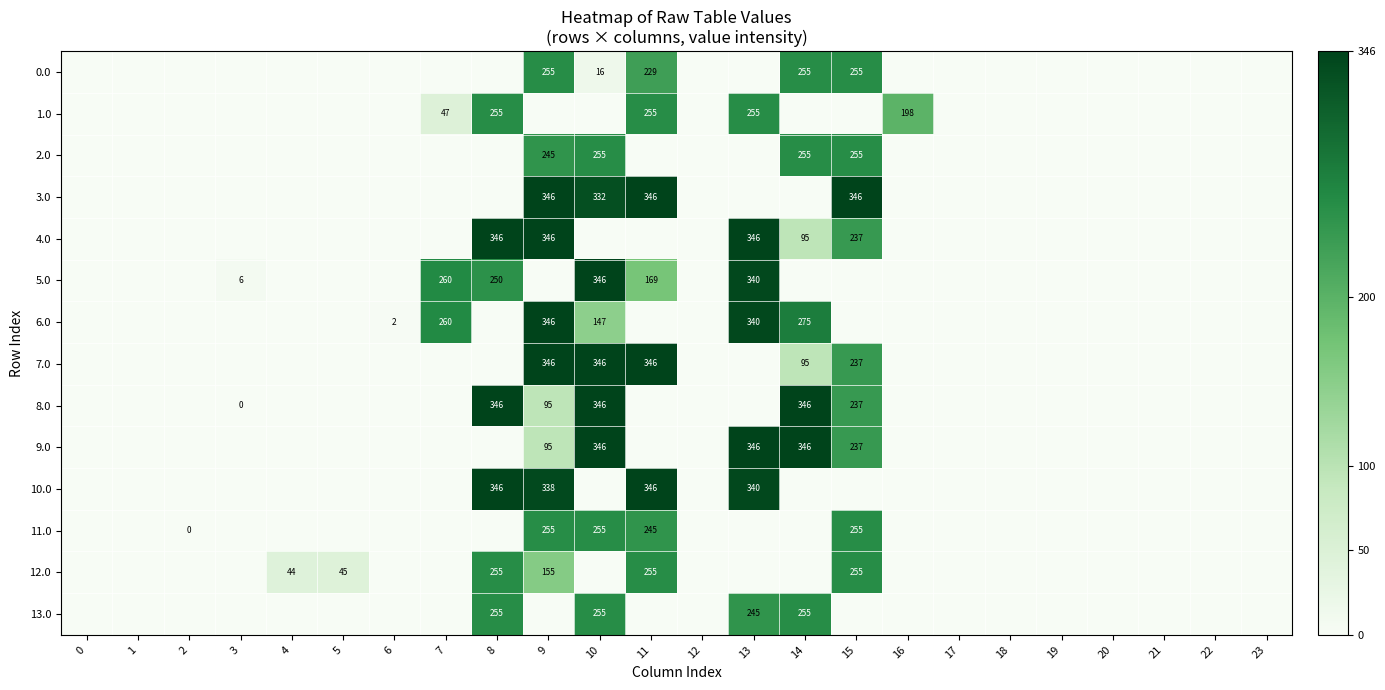

The 1.0 series shows 276 at 16. True or false?

False